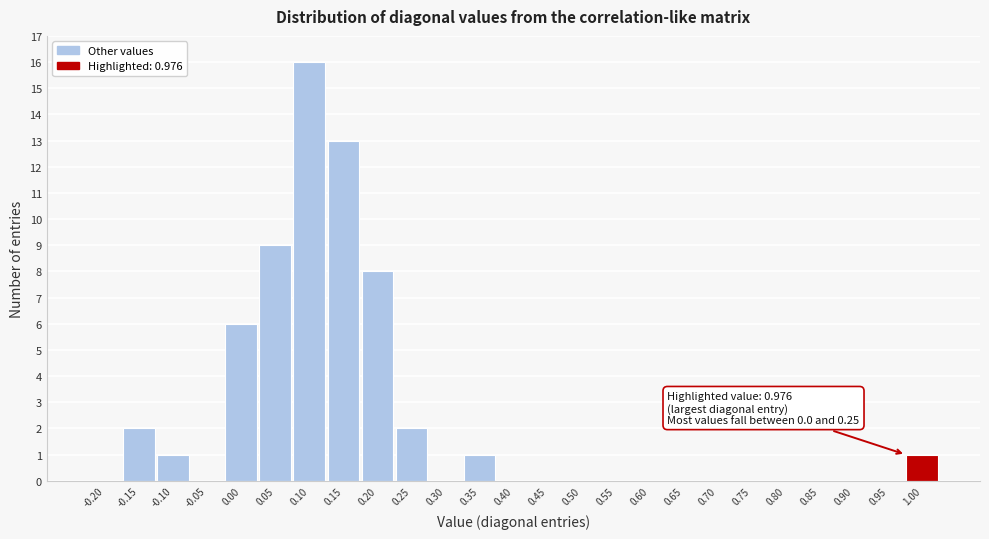

Which range on the x-axis has the tallest bar?

0.075 to 0.125